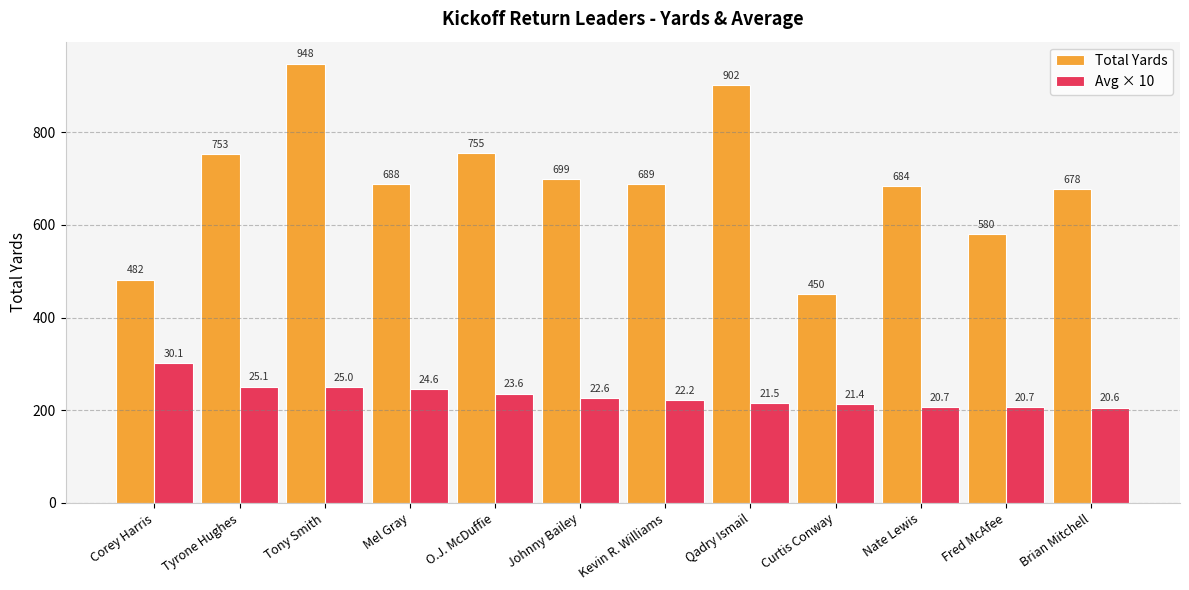

What is the label of the 12th bar from the right?

Corey Harris